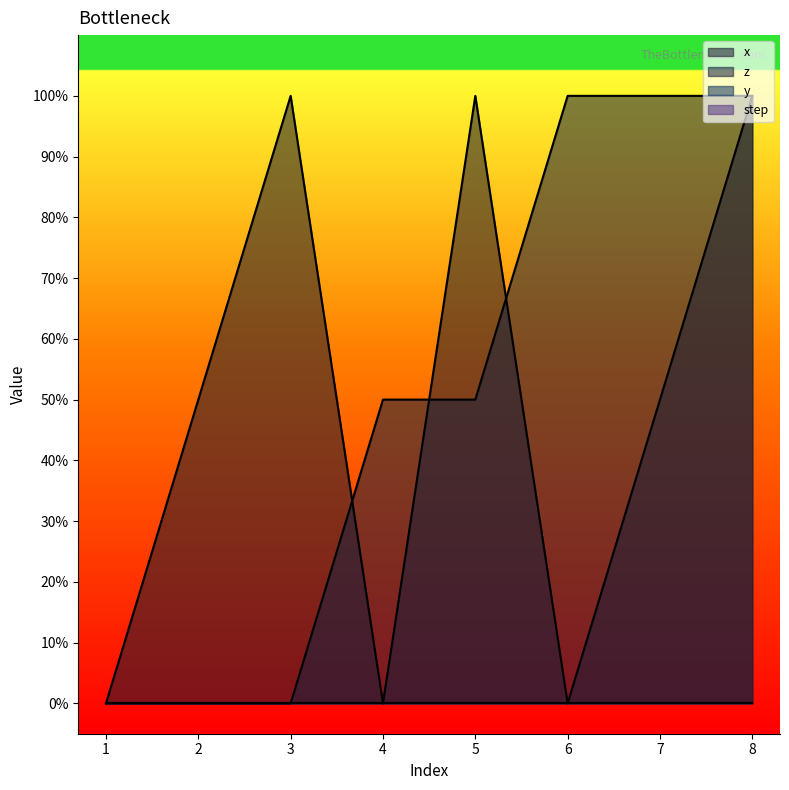

Reading left to right, transcribe all the data shown in this chart.

x: 0.0	0.5	1.0	0.0	1.0	0.0	0.5	1.0
z: 0.0	0.0	0.0	0.5	0.5	1.0	1.0	1.0